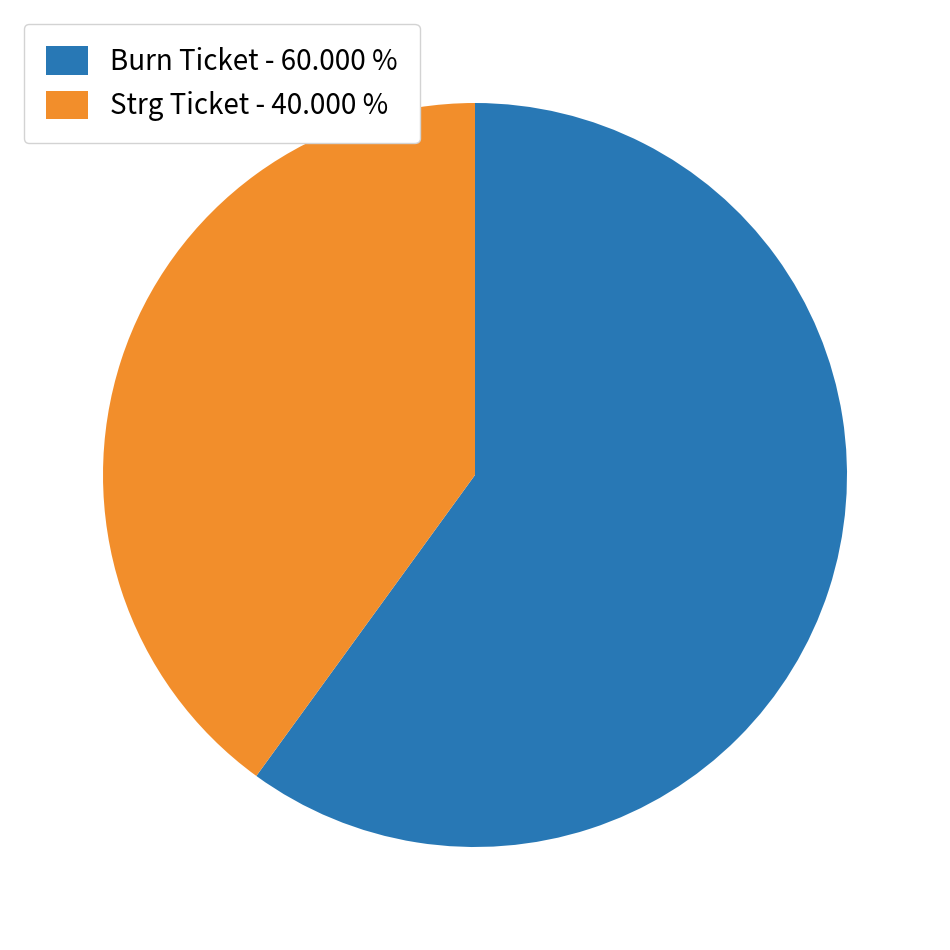

Which category has the smallest portion of the pie?

Strg Ticket - 40.000 %